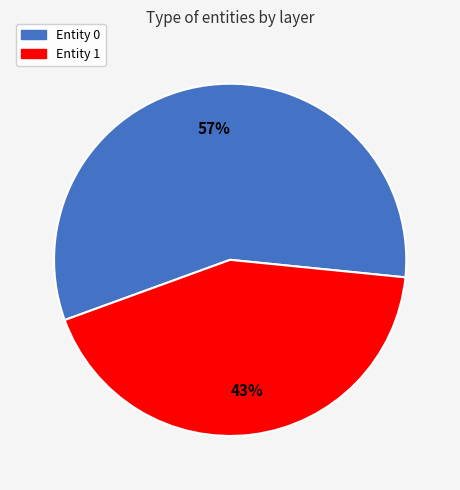

Is it true that Entity 0 is 67% of the pie?

False